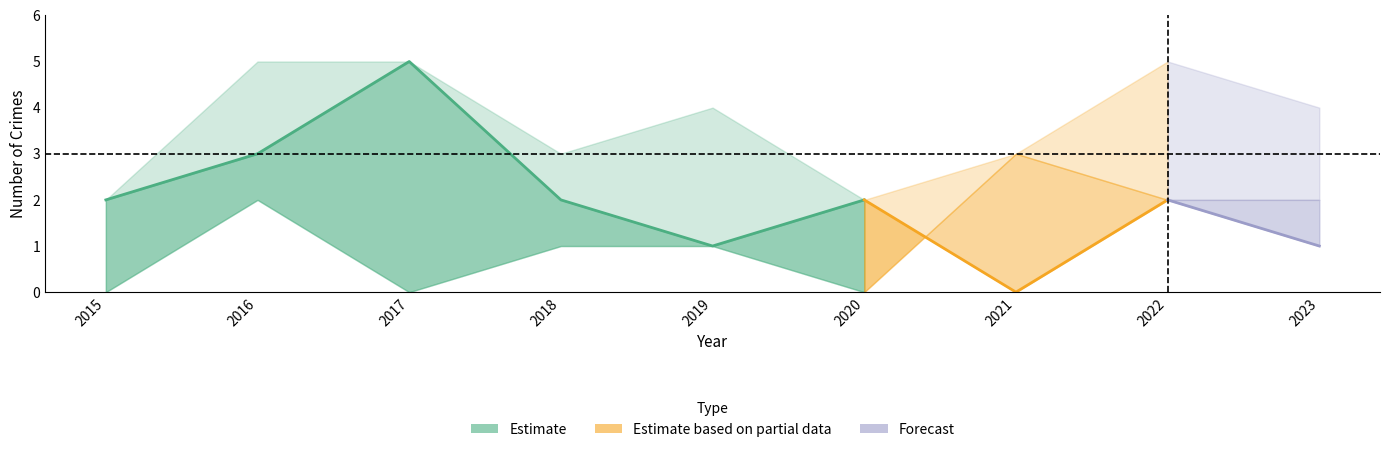

Where is the first local maximum for Theft?

2017